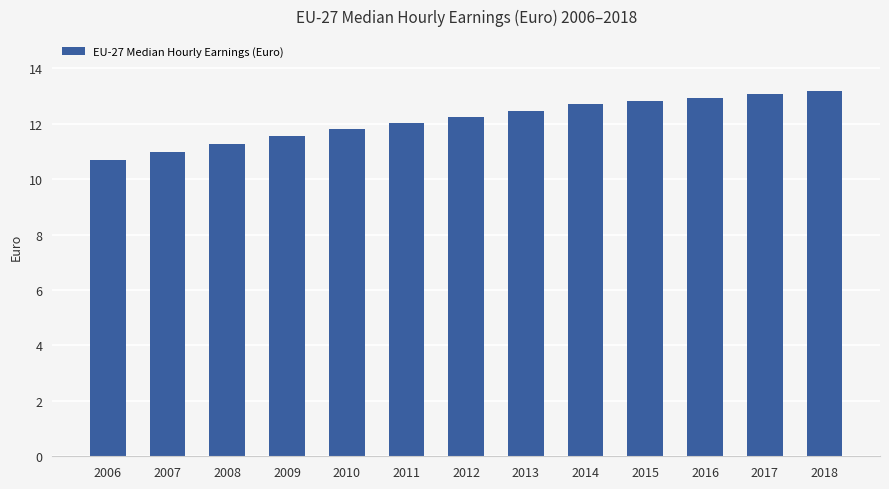

What is the maximum value shown in the chart?

13.2